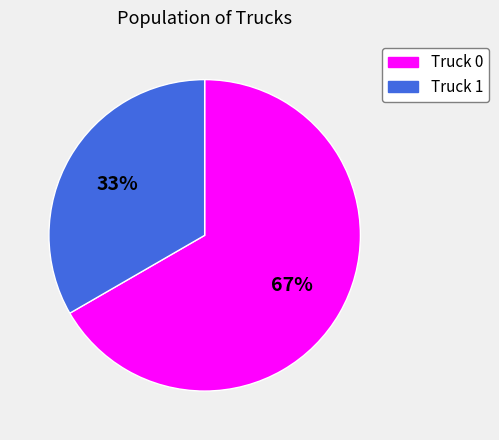

Is the sum of Truck 0 and Truck 1 greater than half?

Yes